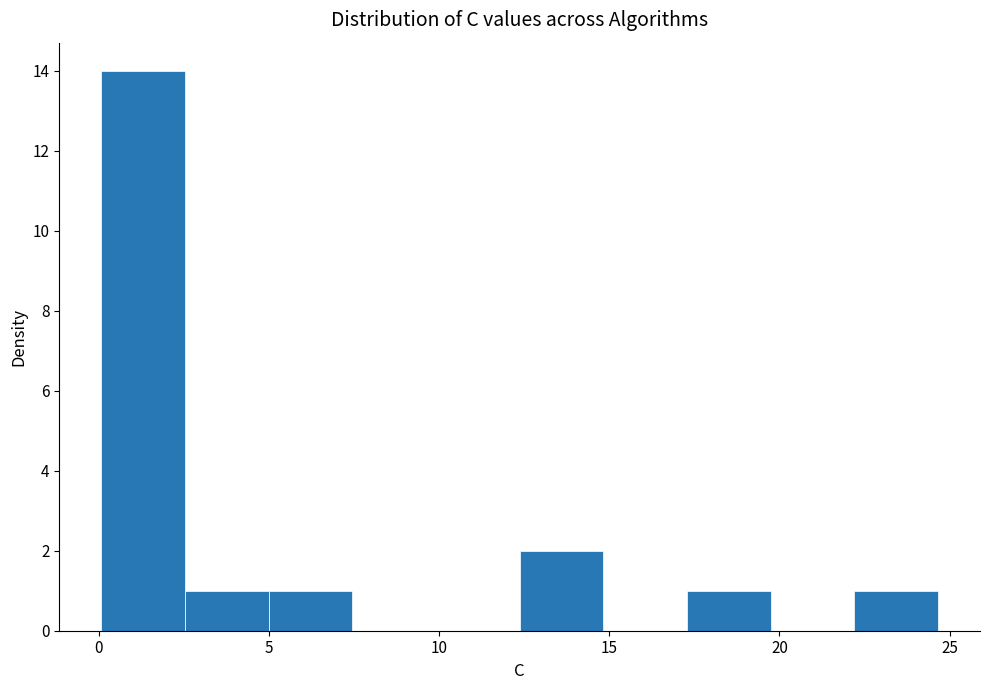

Reading left to right, list every bar in this chart as the range it spans on the x-axis followed by its height. Neither the bar edges nor the heights are printed on the chart, so give them approximately, as read against the axes.

0.0 to 2.5: 14
2.5 to 5.0: 1
5.0 to 7.5: 1
7.5 to 10.0: 0
10.0 to 12.5: 0
12.5 to 15.0: 2
15.0 to 17.5: 0
17.5 to 19.5: 1
19.5 to 22.0: 0
22.0 to 24.5: 1